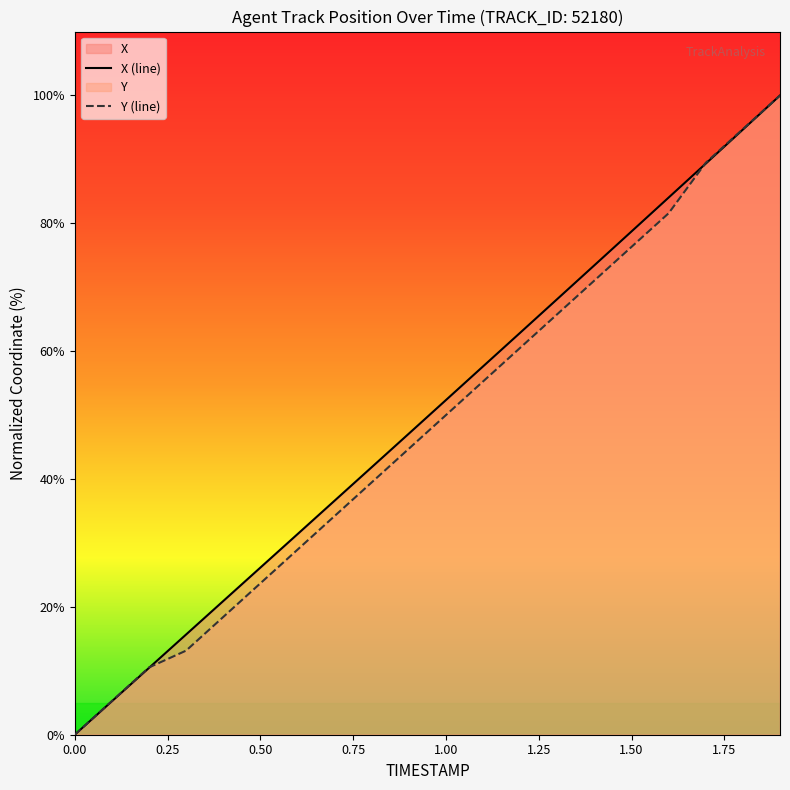

True or false: Y has a value of 50.0 at 1.0.

True